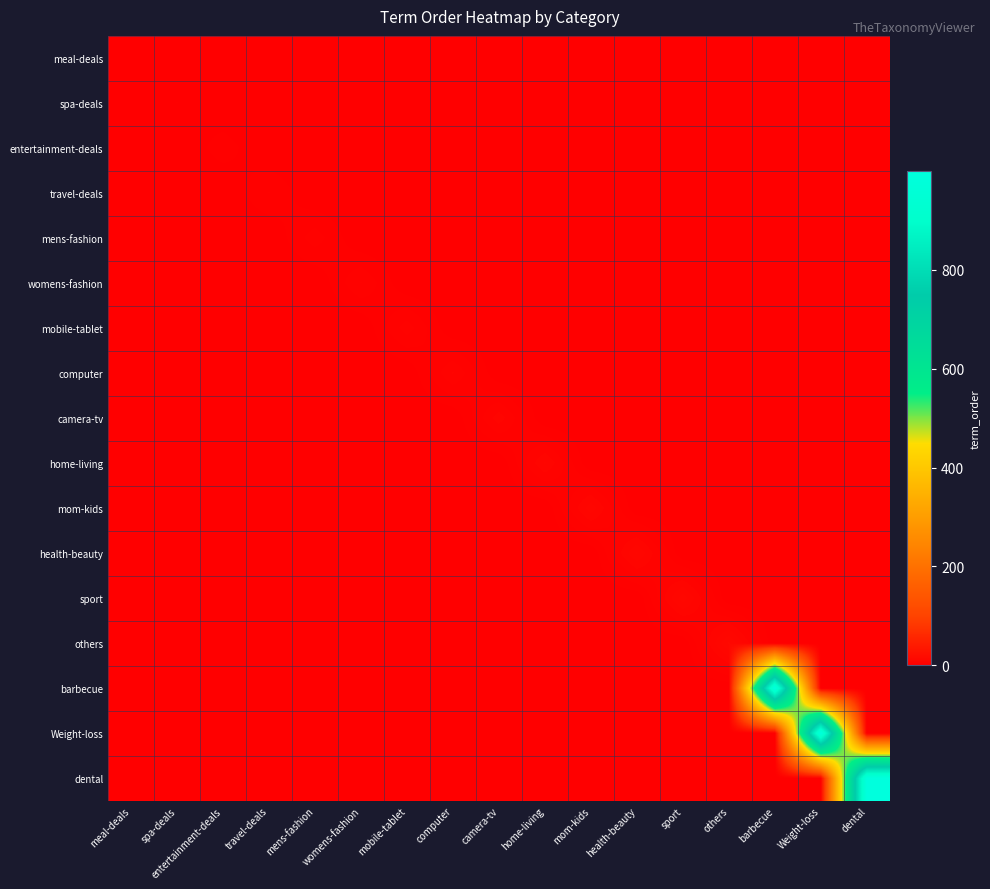

At spa-deals, list the series in order from largest to smallest.

spa-deals, meal-deals, entertainment-deals, travel-deals, mens-fashion, womens-fashion, mobile-tablet, computer, camera-tv, home-living, mom-kids, health-beauty, sport, others, barbecue, Weight-loss, dental